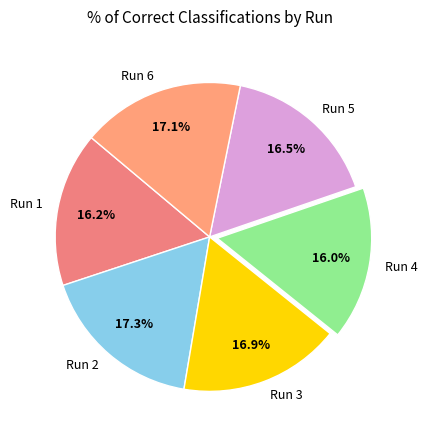

Between Run 6 and Run 4, which is larger?

Run 6